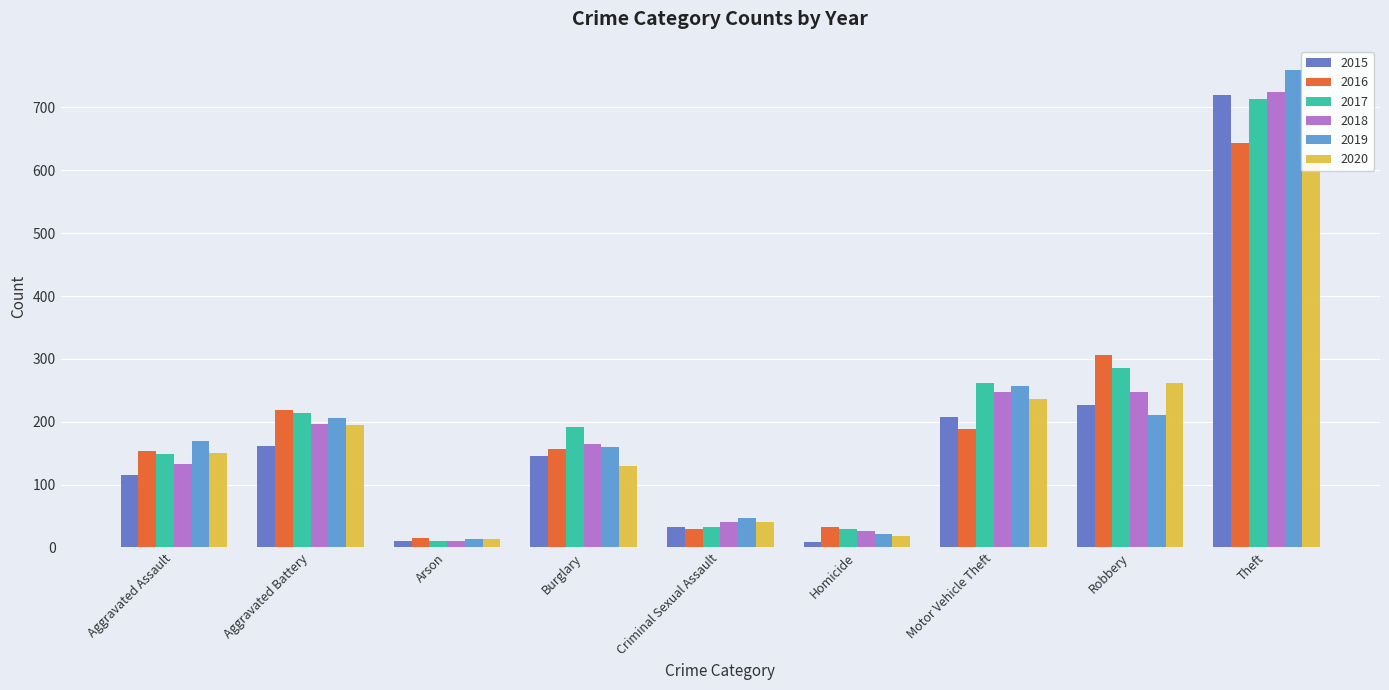

Does the chart contain stacked bars?

No